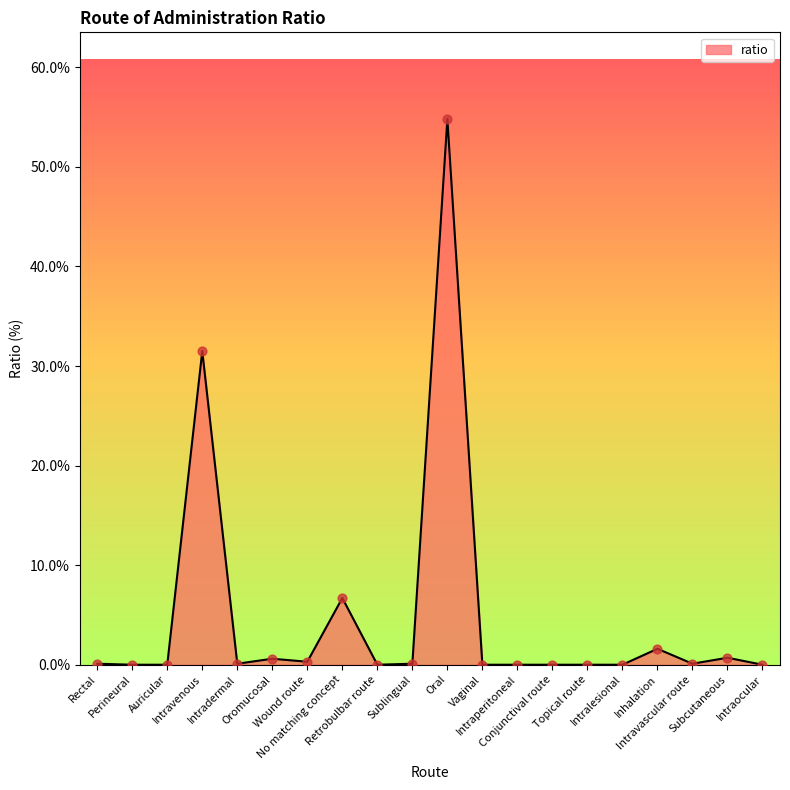

Which has a higher value, Intravenous or No matching concept?

Intravenous